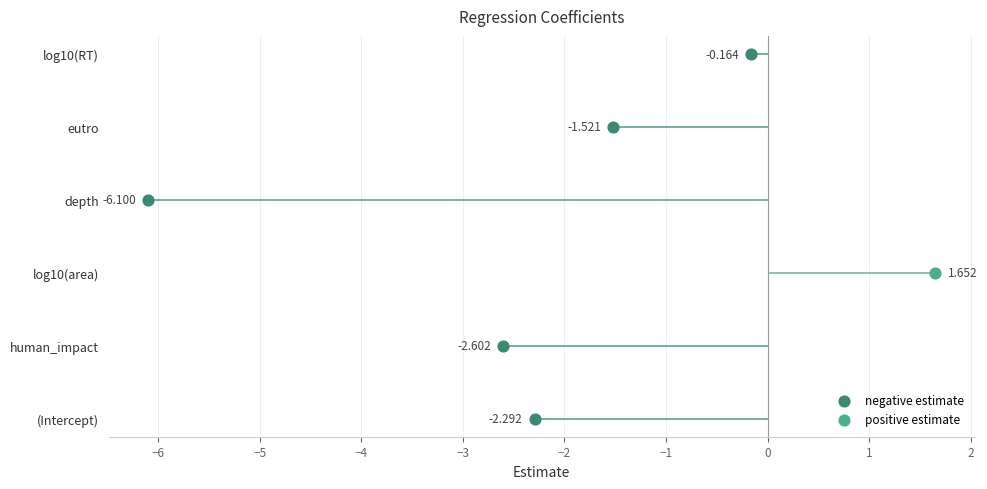

What is the change in value from human_impact to depth?

-3.5